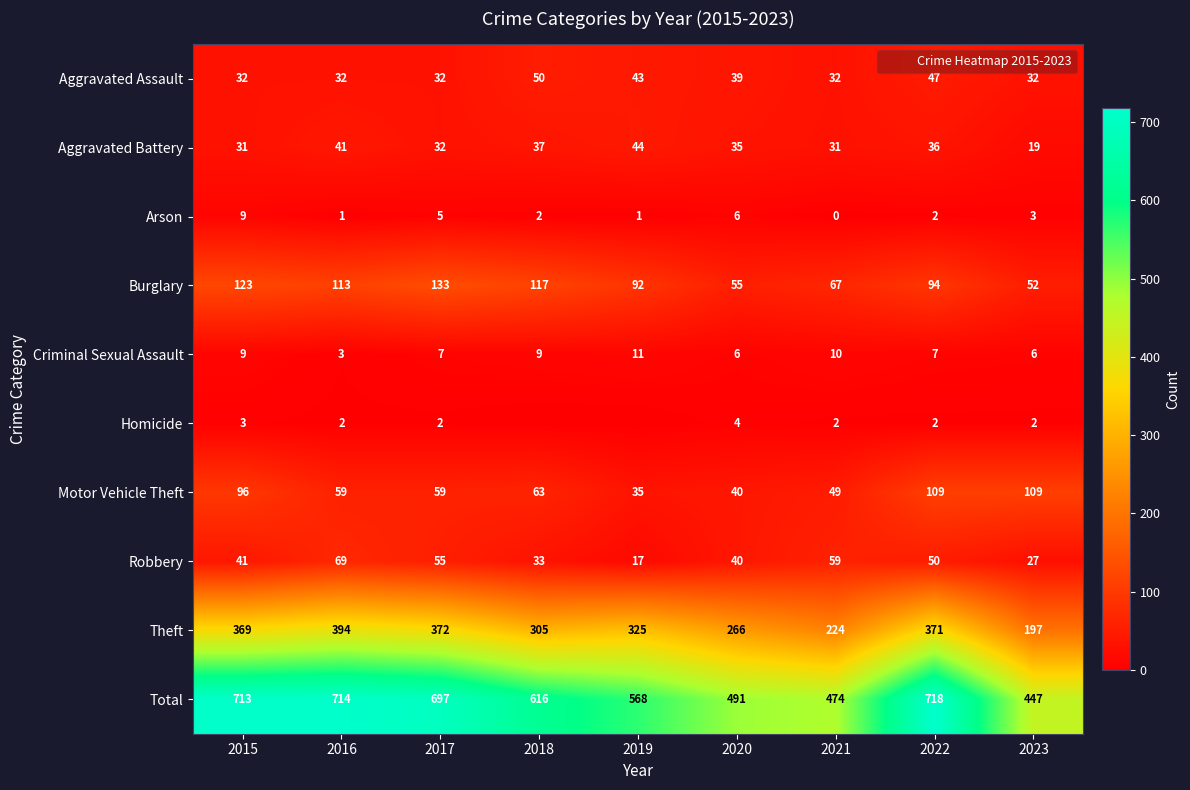

At which category does the chart reach its minimum across all series?

2021